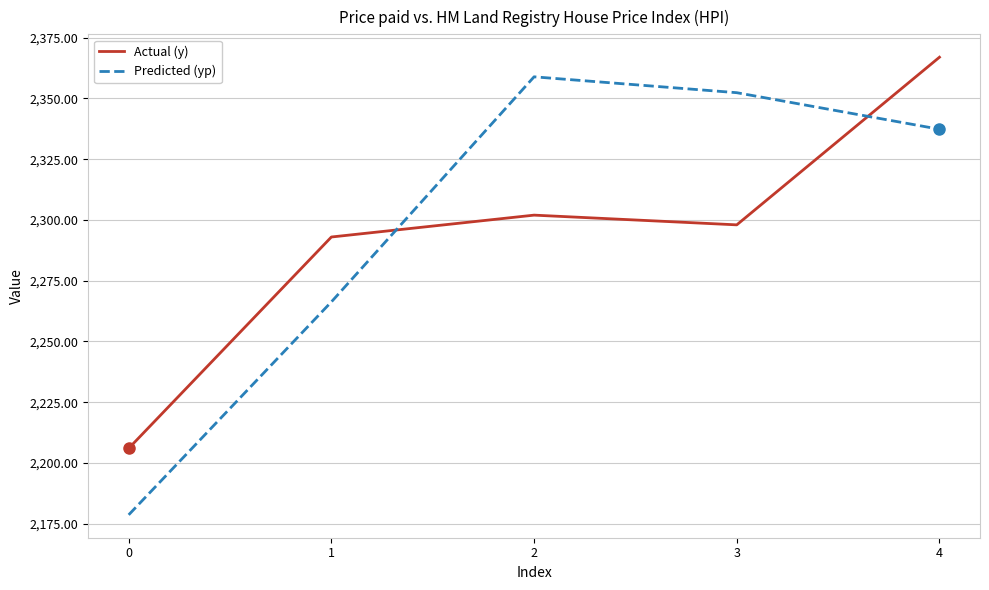

How many categories are shown in the chart?

5